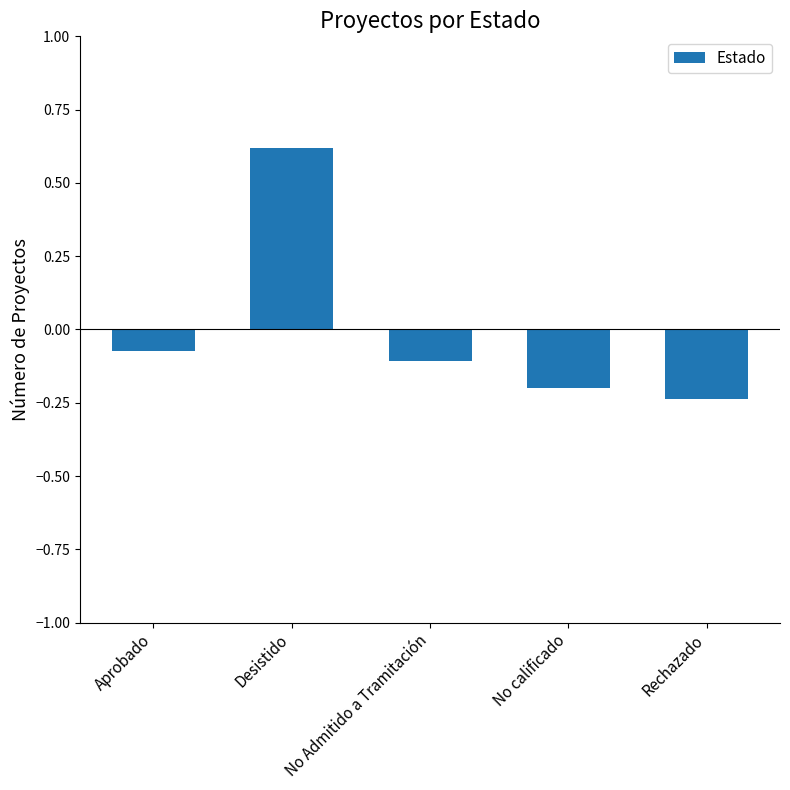

Which category has the highest value across all series?

Desistido